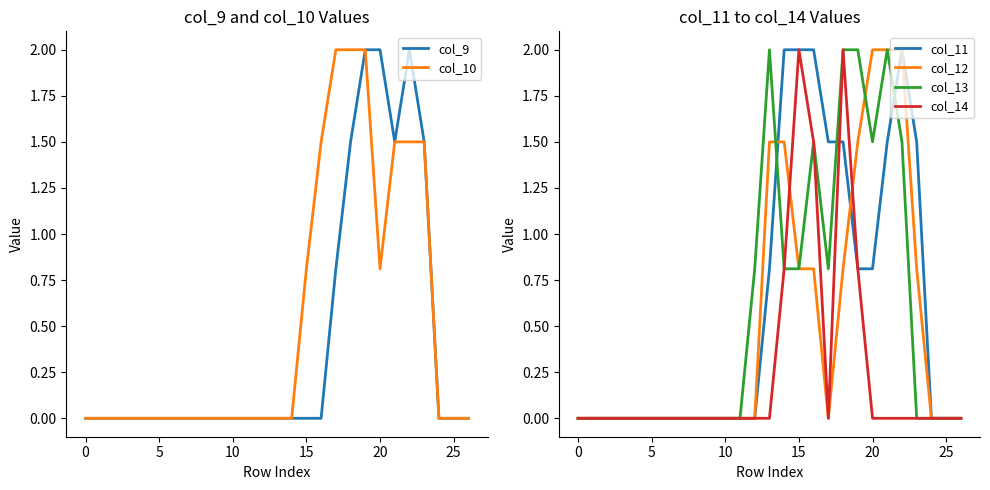

How many interior local peaks does the col_14 series have?

2